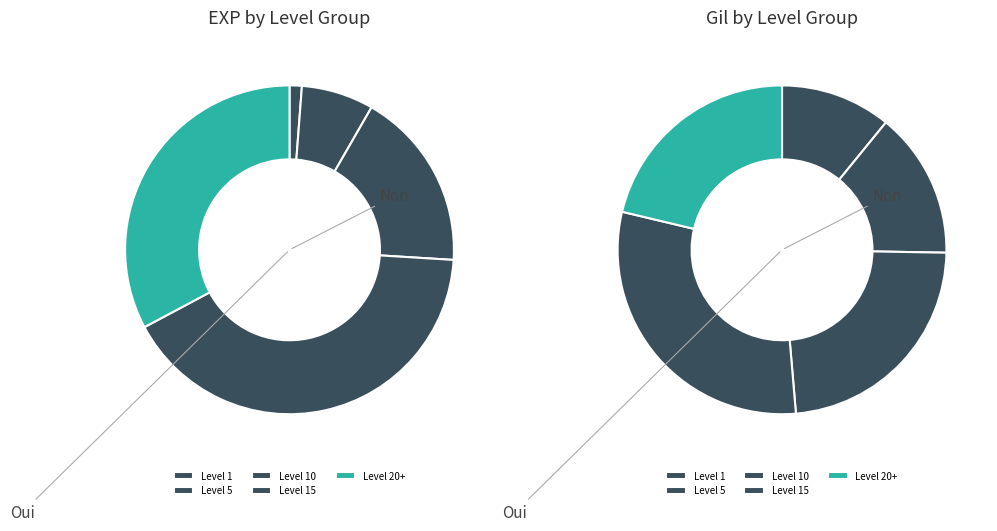

Which category has the smallest portion of the pie?

Level 5